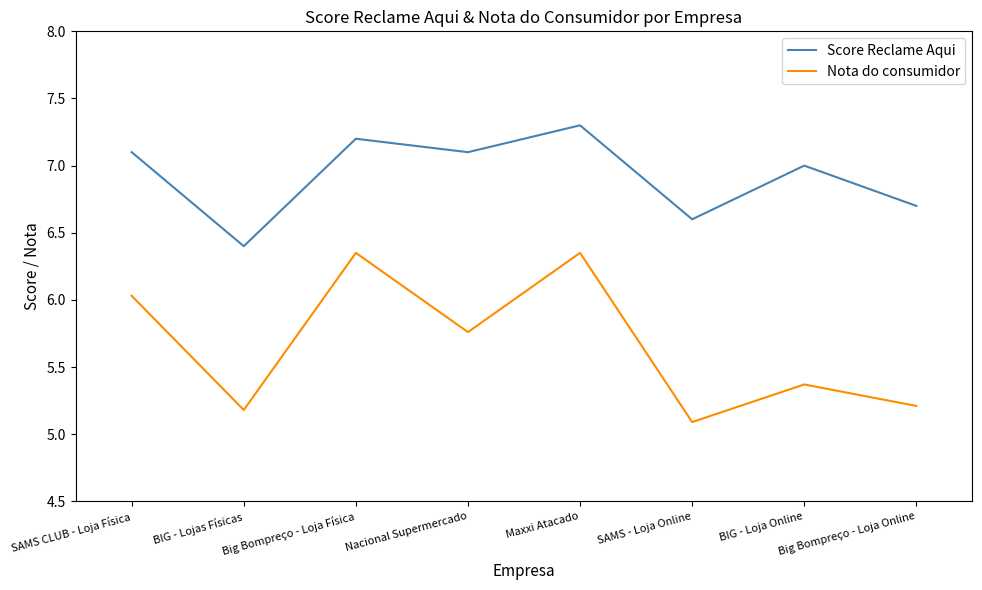

True or false: Score Reclame Aqui and Nota do consumidor cross at least once.

False